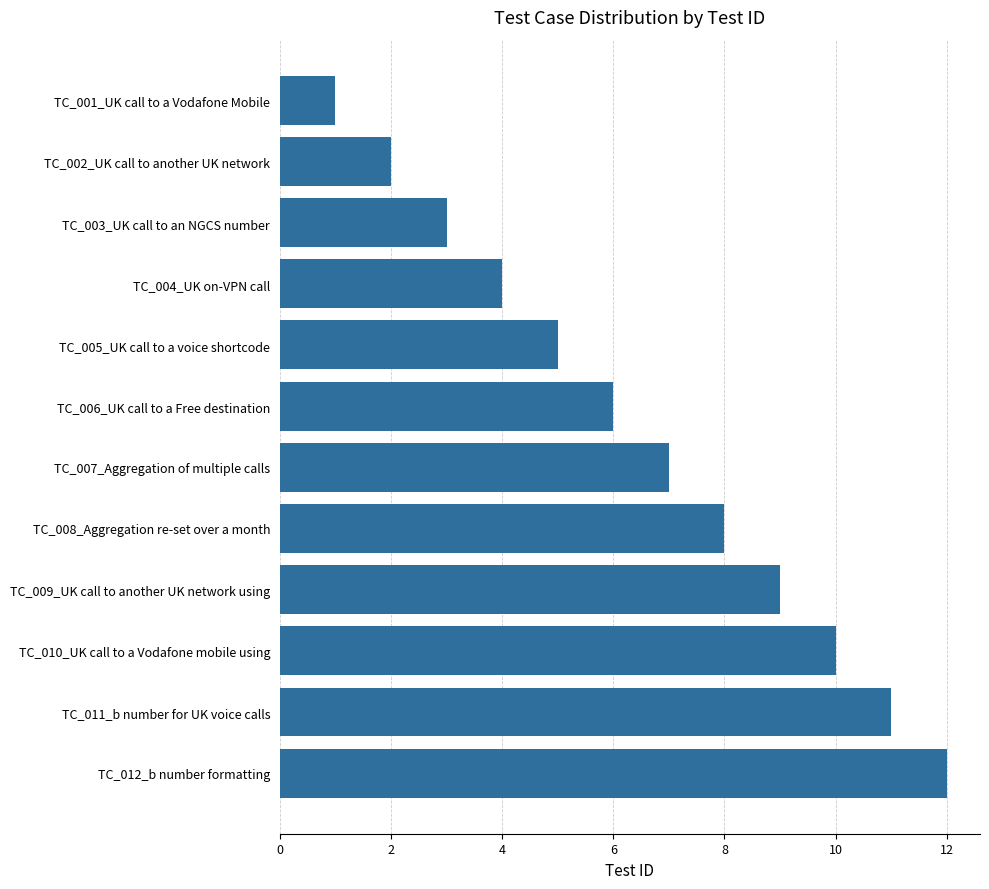

True or false: the data shows 5 at TC_005_UK call to a voice shortcode.

True